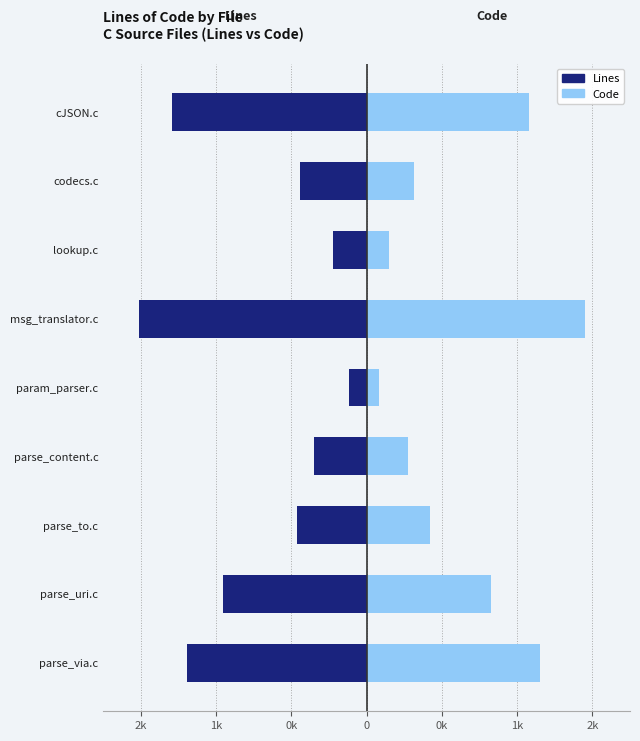

How many data points does each series have?

9